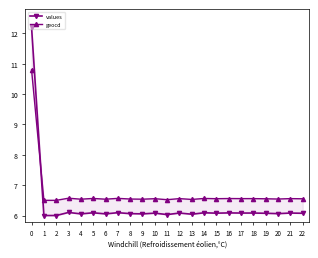

After their last crossing, which series has the higher values: values or geocd?

geocd